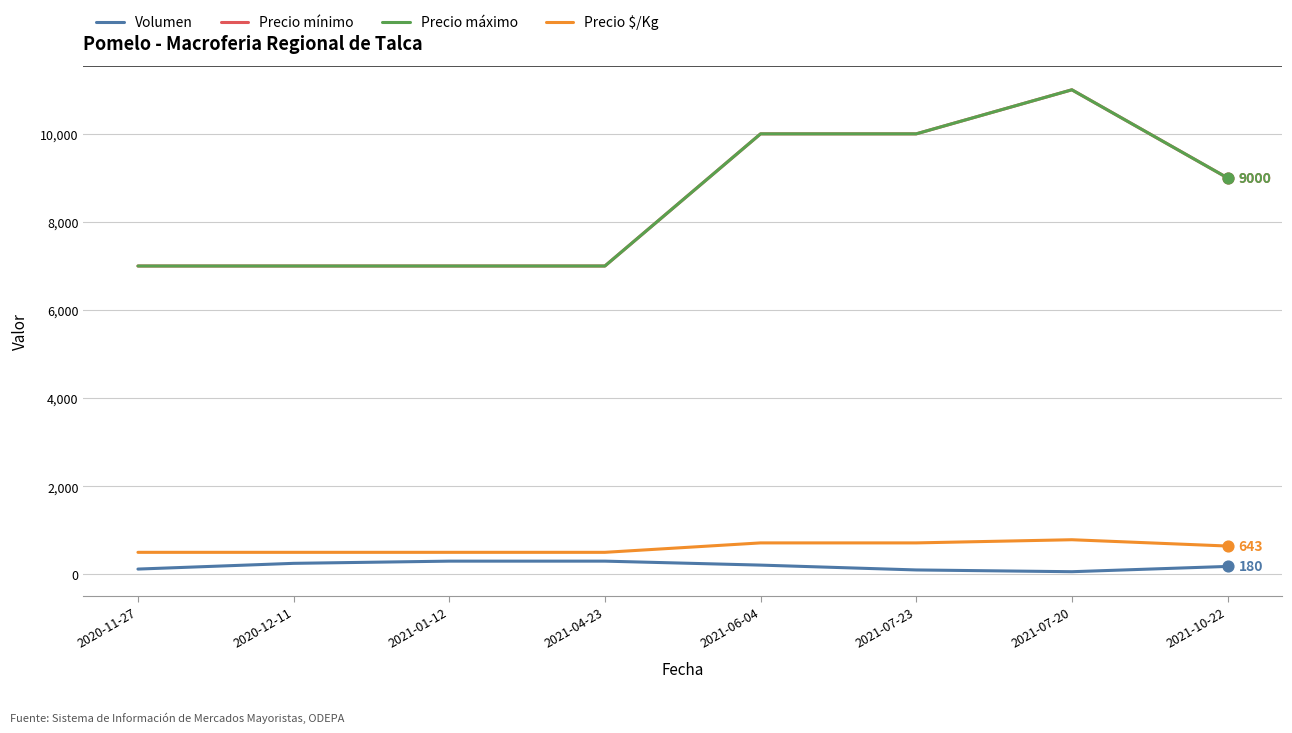

Is the value of Precio mínimo at 2021-01-12 greater than the value of Volumen at 2021-01-12?

Yes